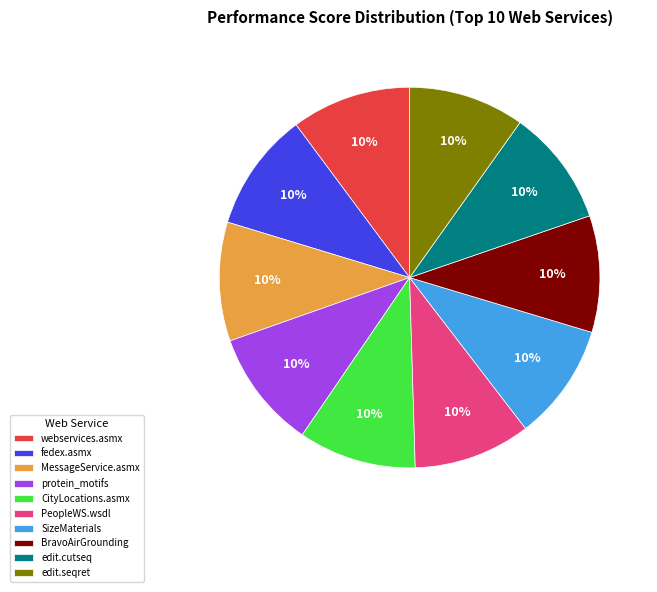

The edit.cutseq slice represents 5% of the pie. True or false?

False